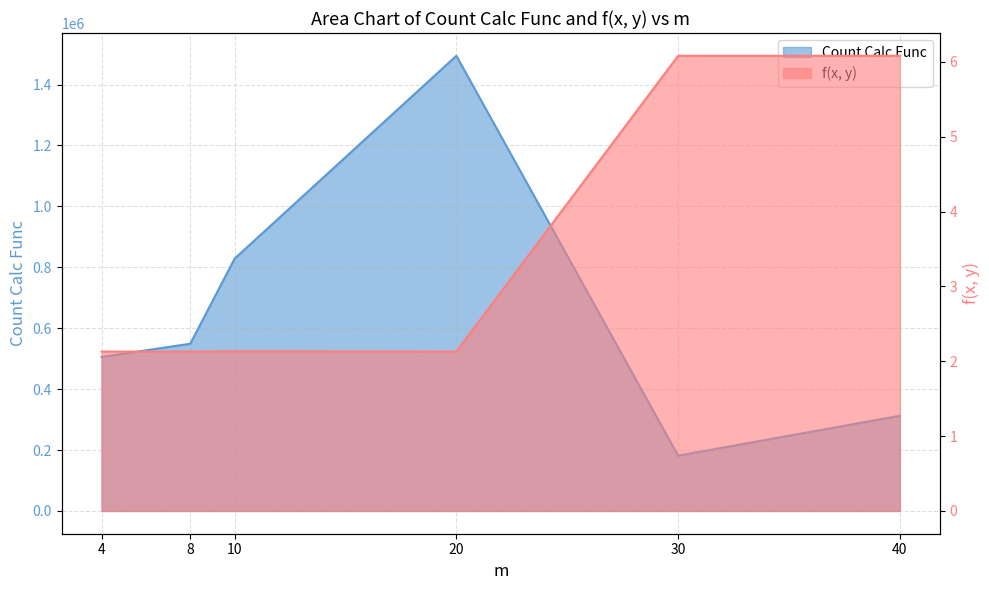

The f(x, y) series shows 10.0 at 30. True or false?

False